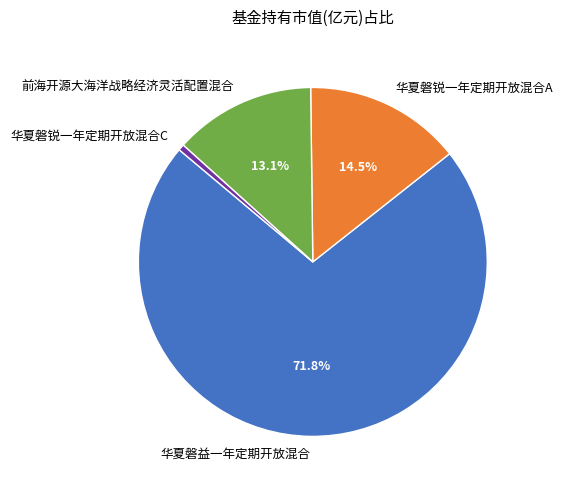

Count the number of slices in the pie.

4